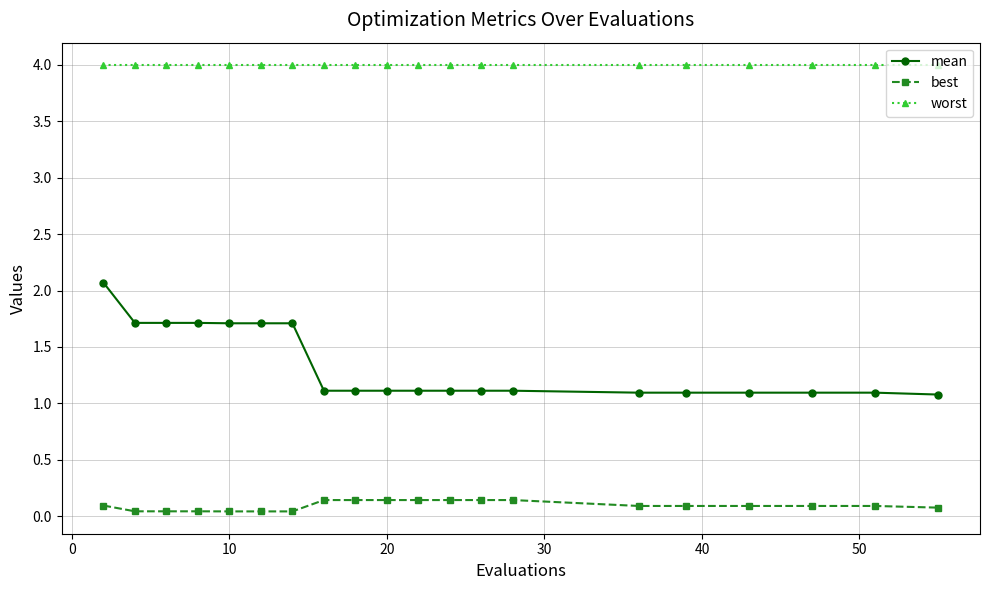

What is the value of the mean point at the 13th from the left?

1.1